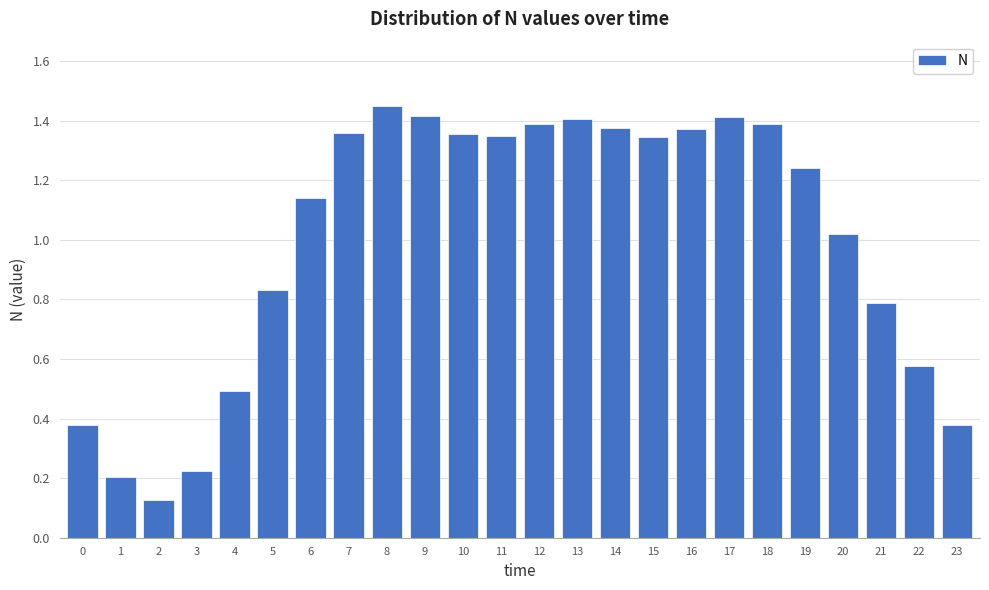

What is the change in value from 13 to 23?

-1.0